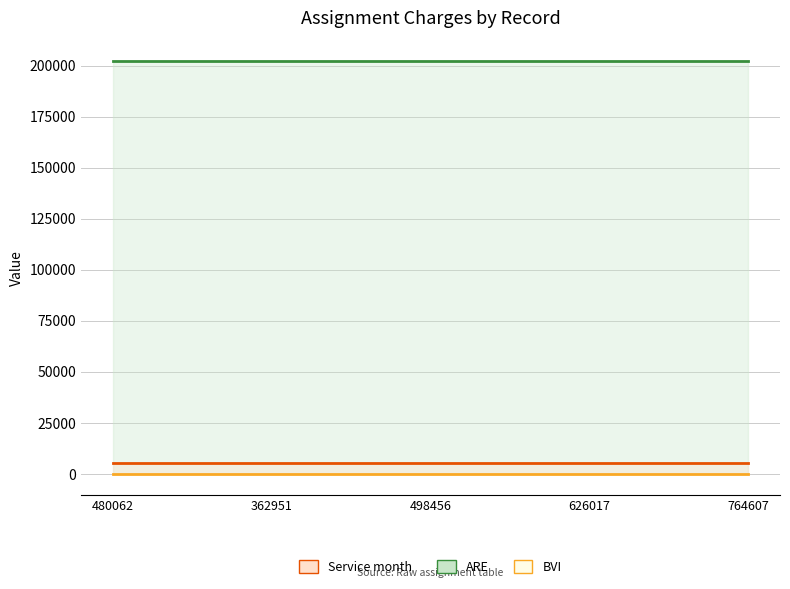

At how many categories does at least one series exceed 143084?

5